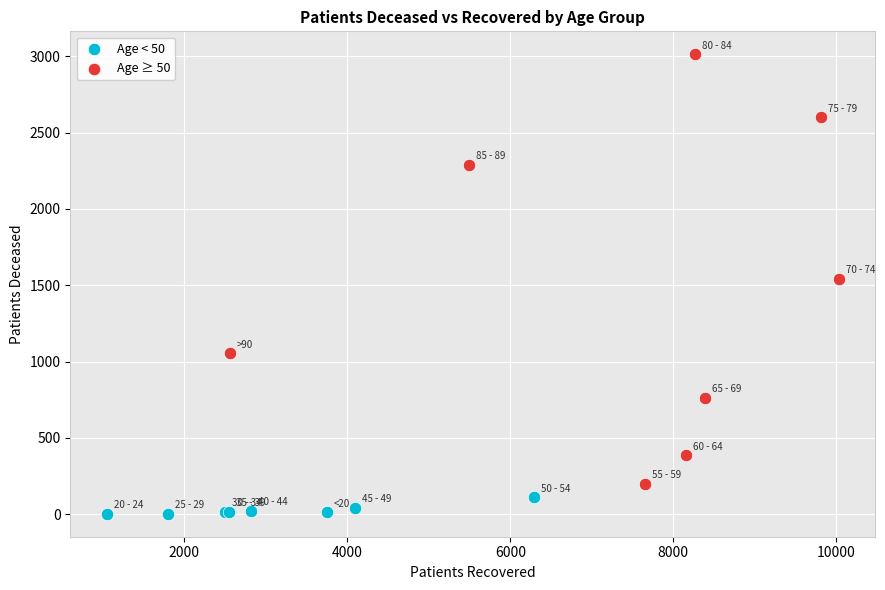

Which series has the largest Y range (max minus min)?

Age ≥ 50